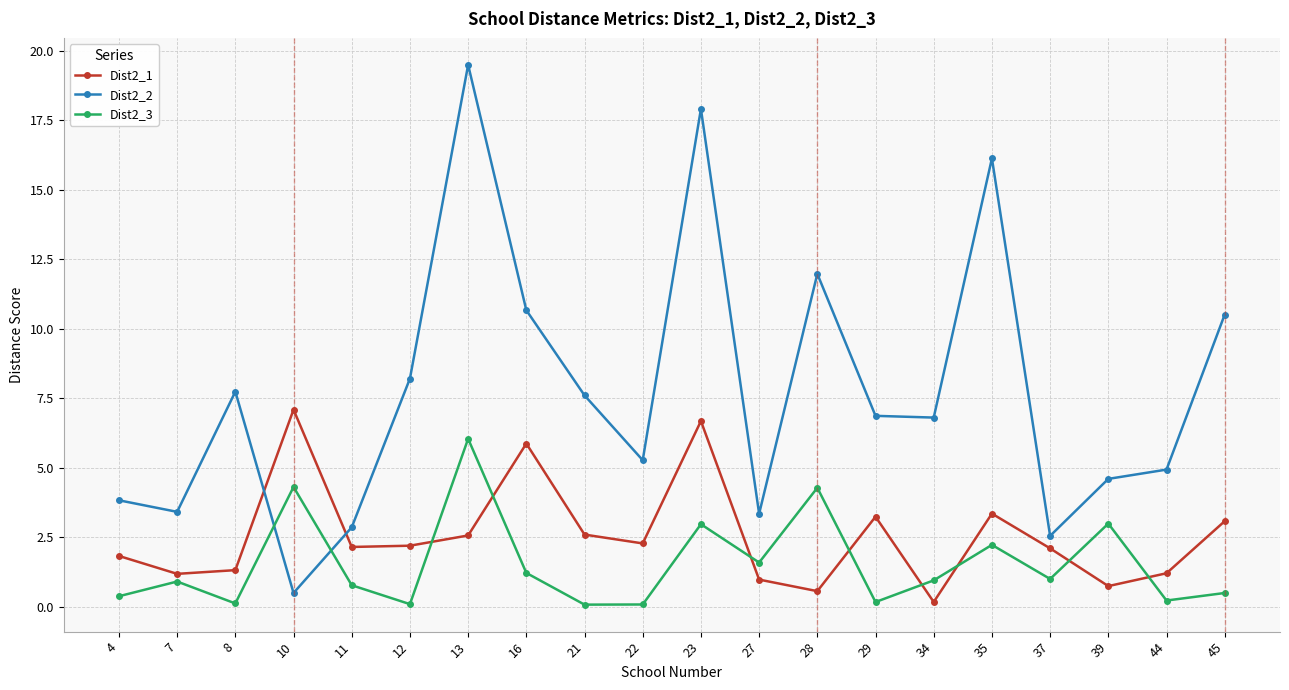

At which category is the sum across all series the highest?

13